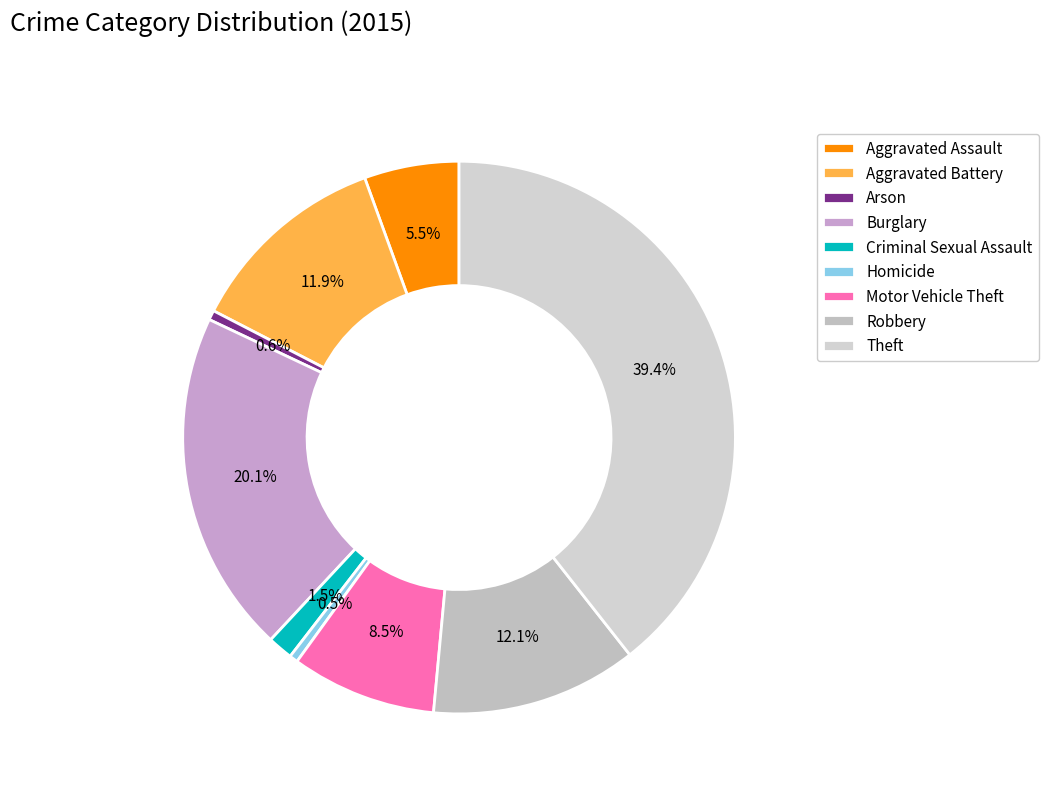

Is it true that Theft is 39% of the pie?

True